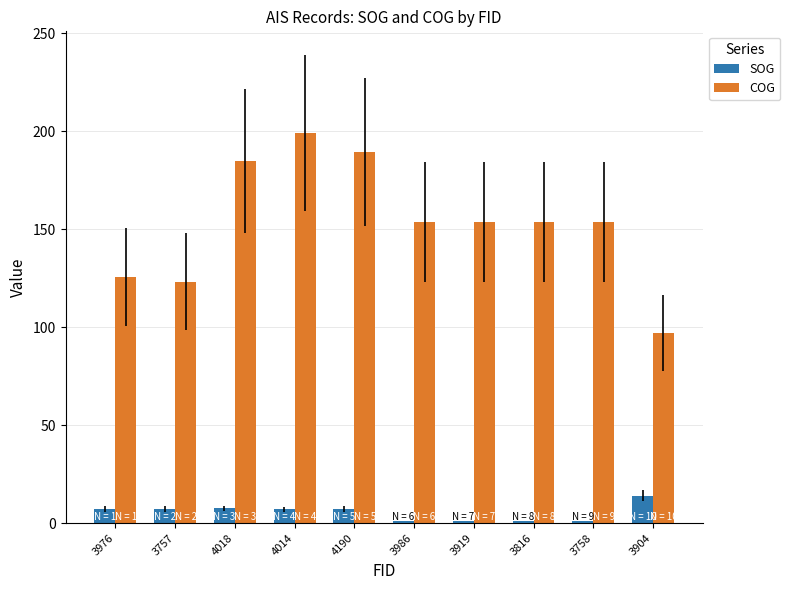

What is the difference between the highest and lowest values at 3904?

83.0